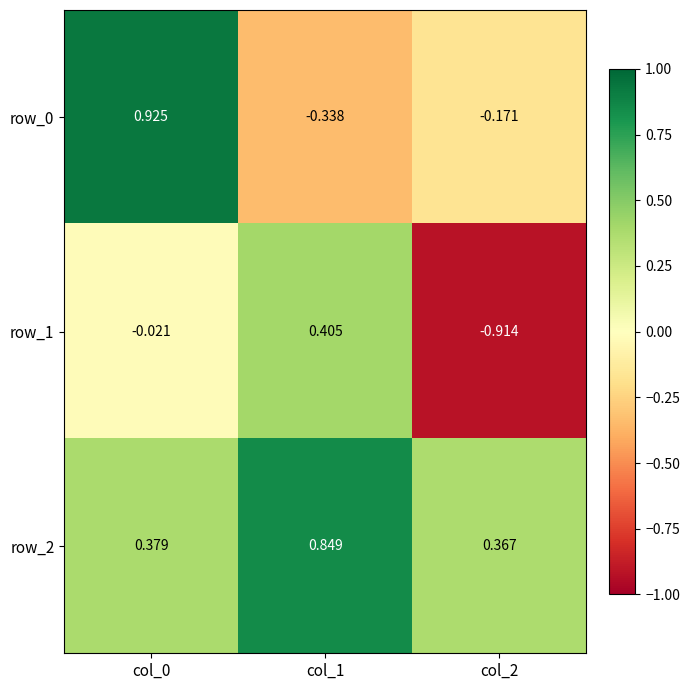

Which series has the largest total across all categories?

row_2